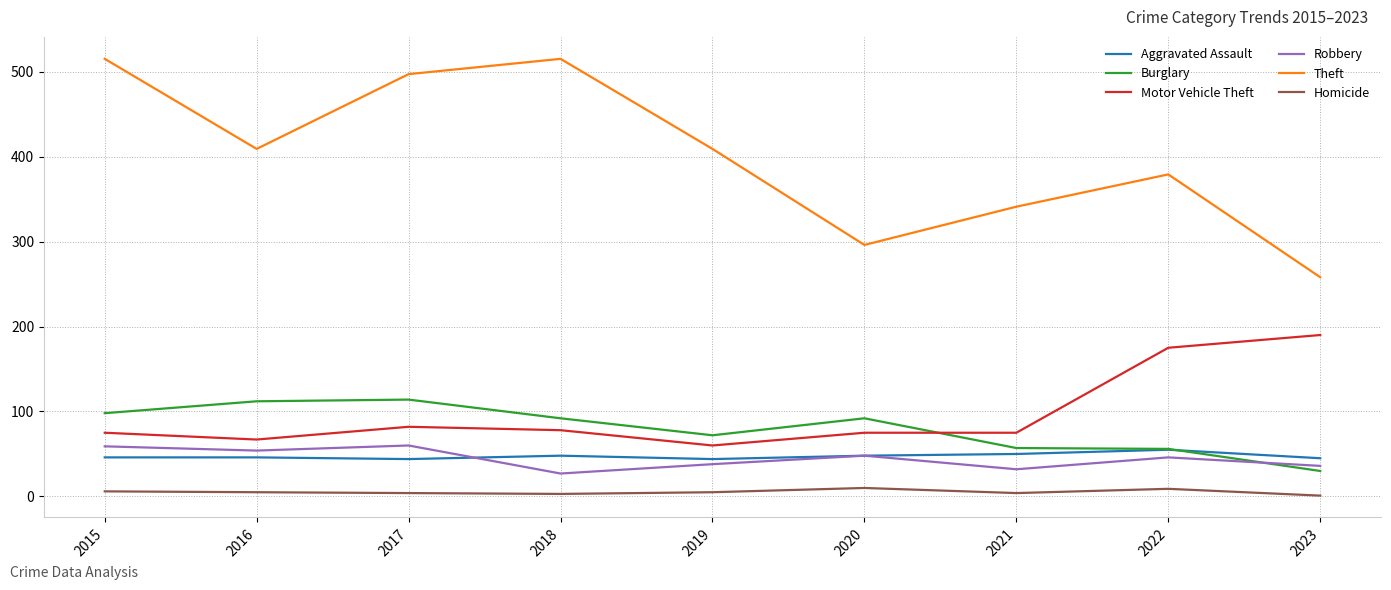

True or false: Homicide has a value of 3 at 2018.

True